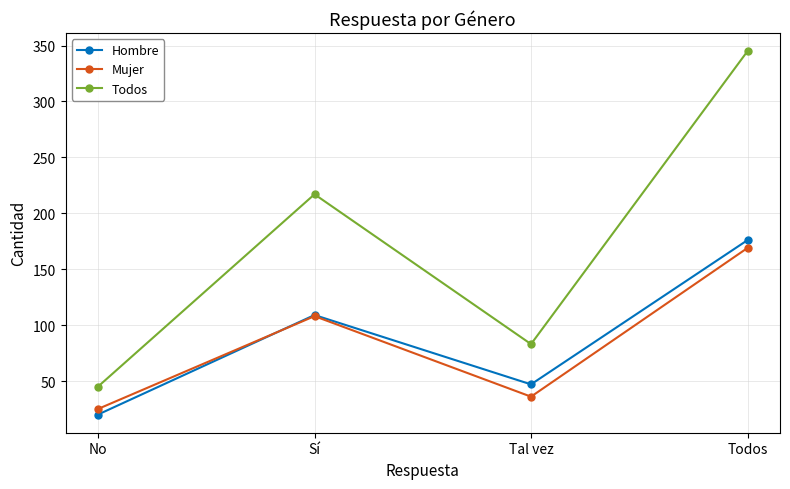

True or false: Hombre and Todos intersect in this chart.

False